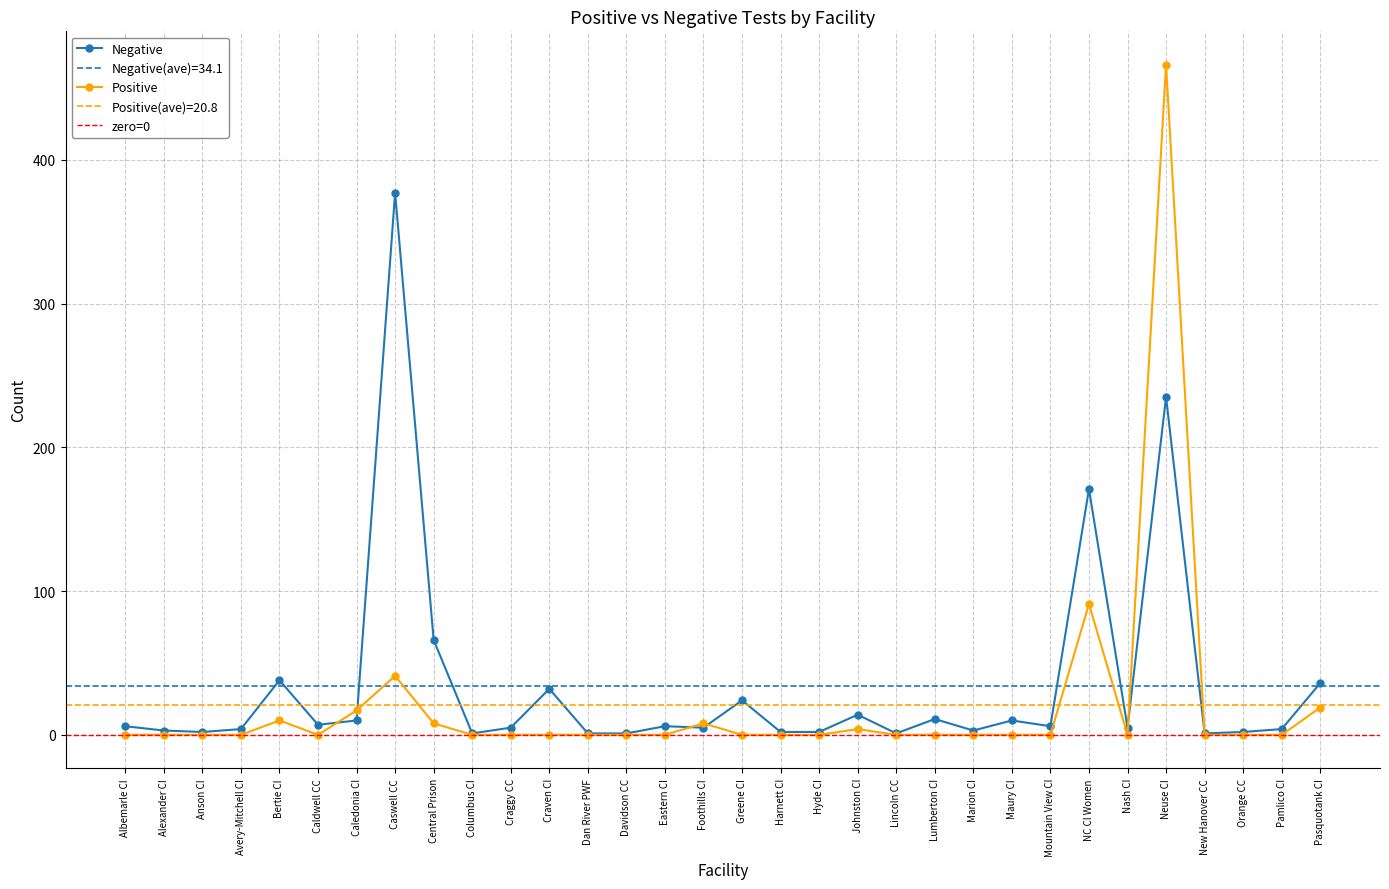

Which series has the largest total across all categories?

Negative